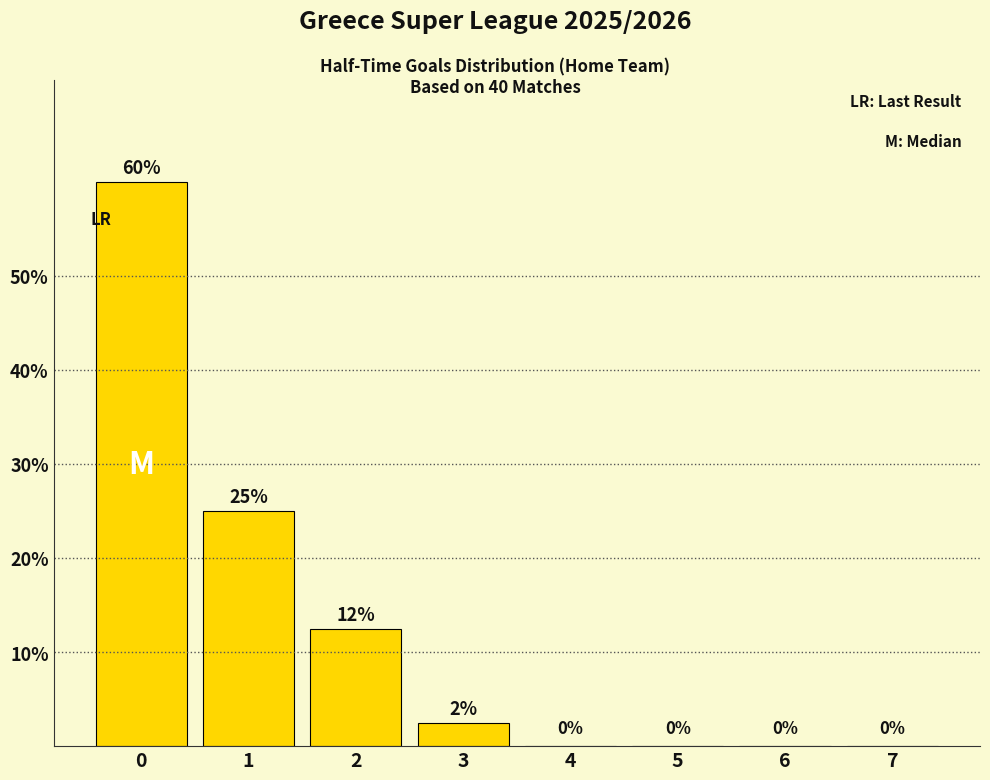

What is the maximum value shown in the chart?

60.0